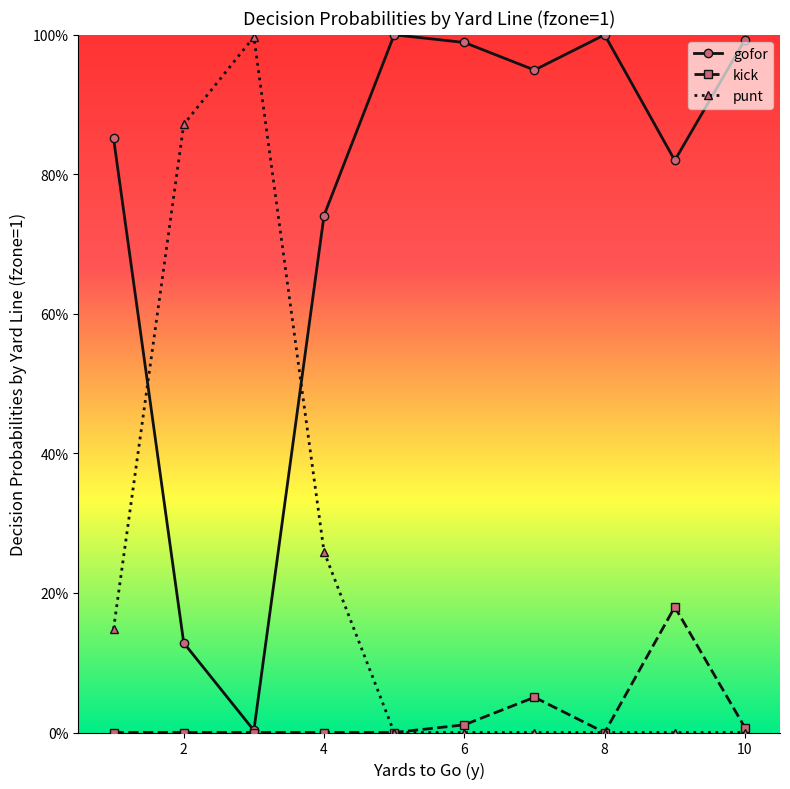

What is the value of the gofor point at the 10th from the left?

1.0